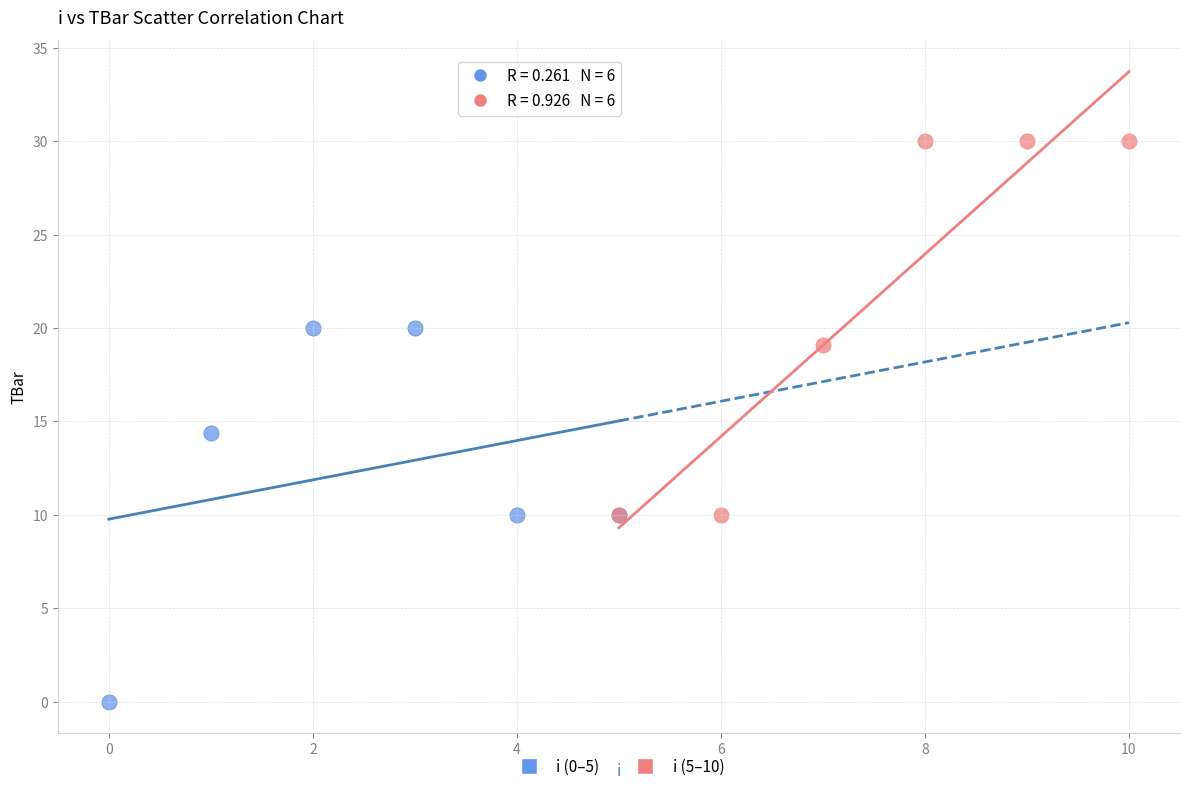

Which series contains the highest Y value?

i (5–10)